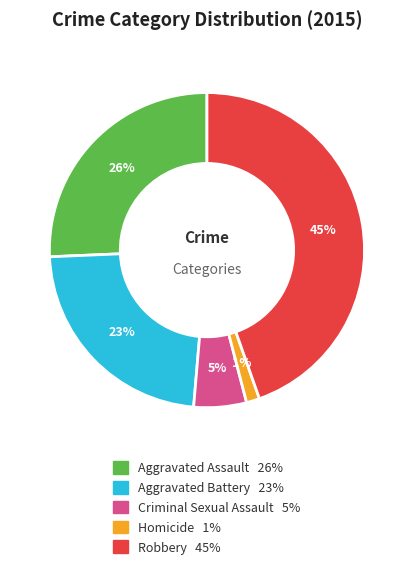

Which slice is the smallest?

Homicide